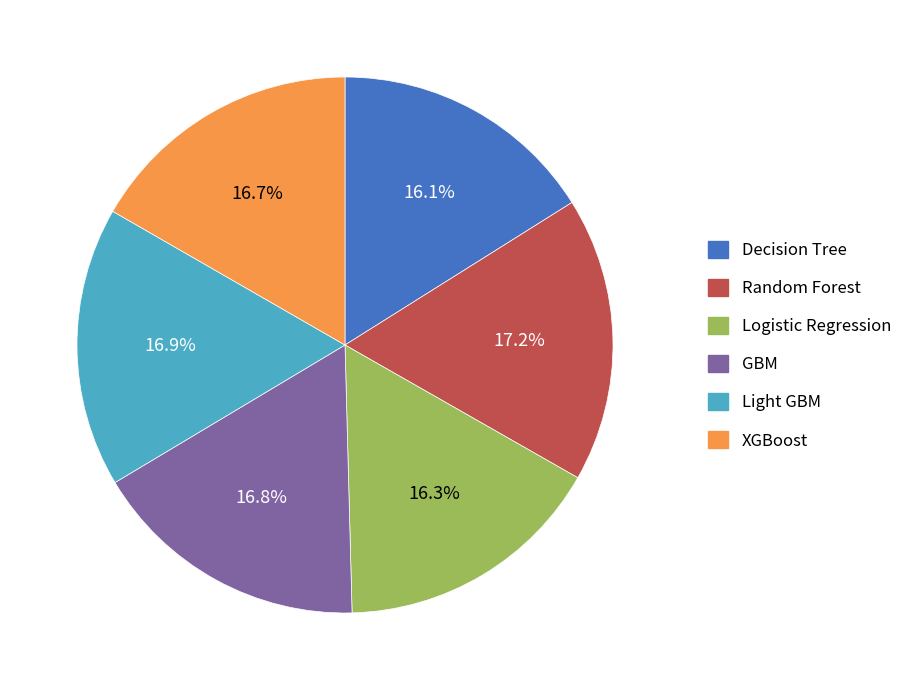

How many slices are in this pie chart?

6